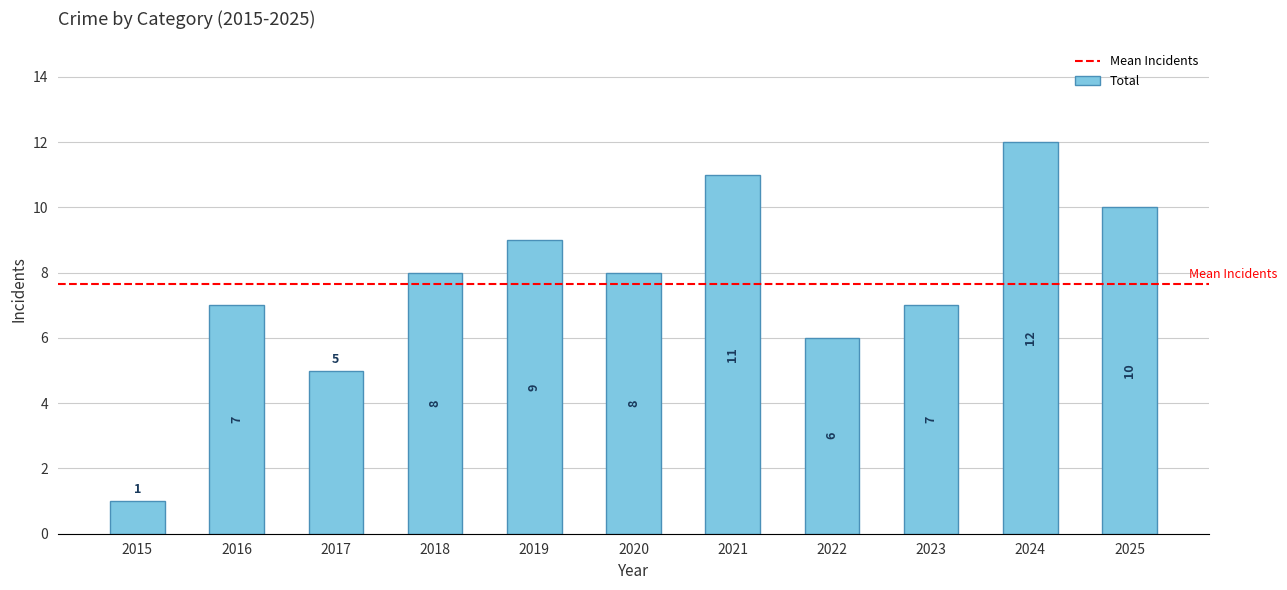

Where is the data nearest to the value 6?

2022